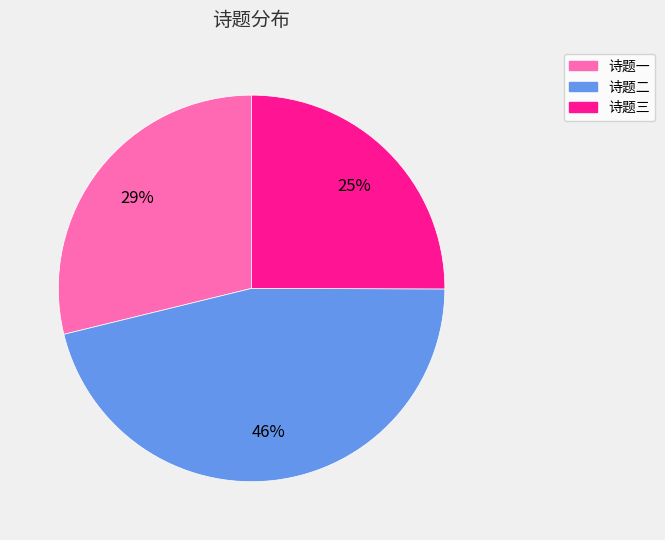

Does any single category account for the majority?

No